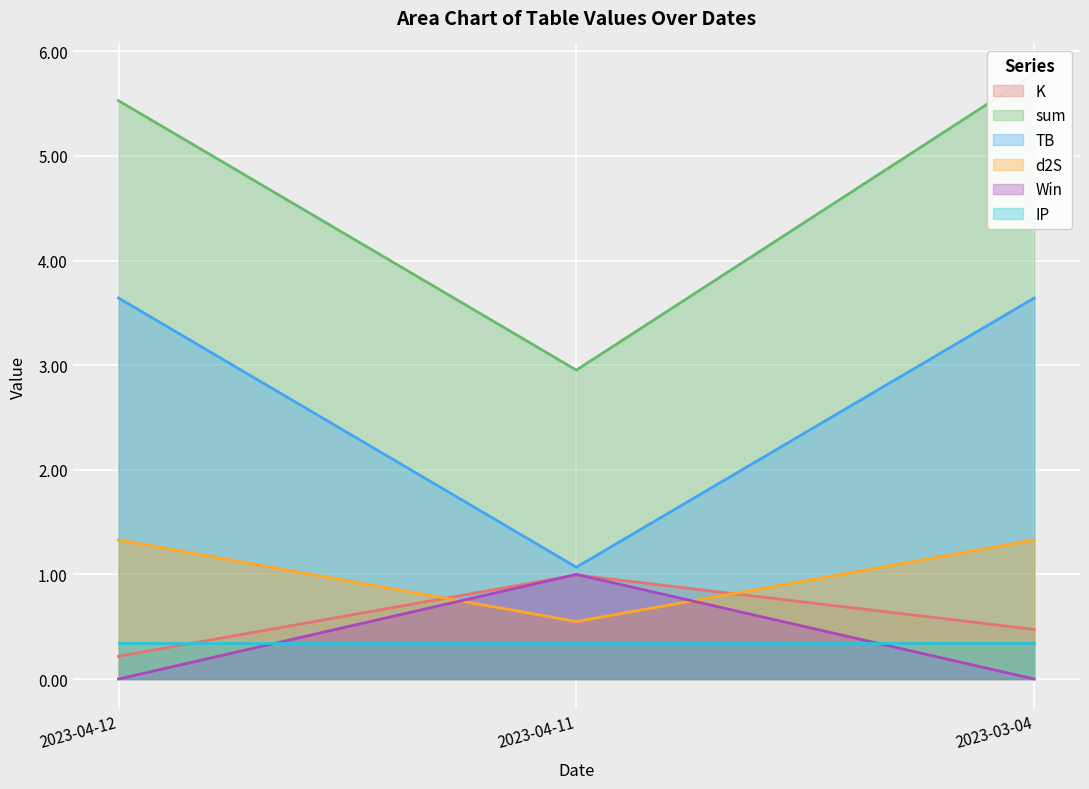

At which label does TB first exceed 3?

2023-04-12